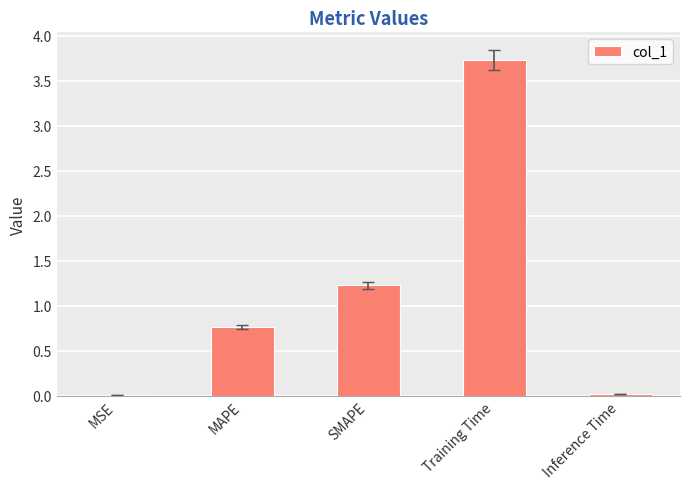

The value at SMAPE is 0.5. True or false?

False